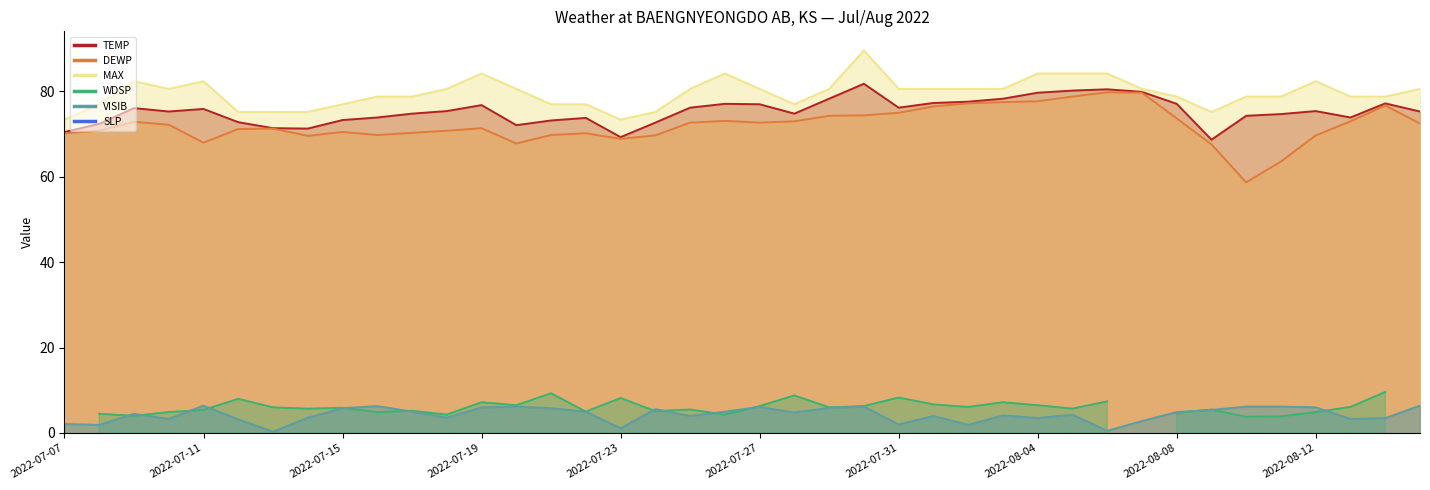

What is the total value across all series at 2022-07-25?

233.5